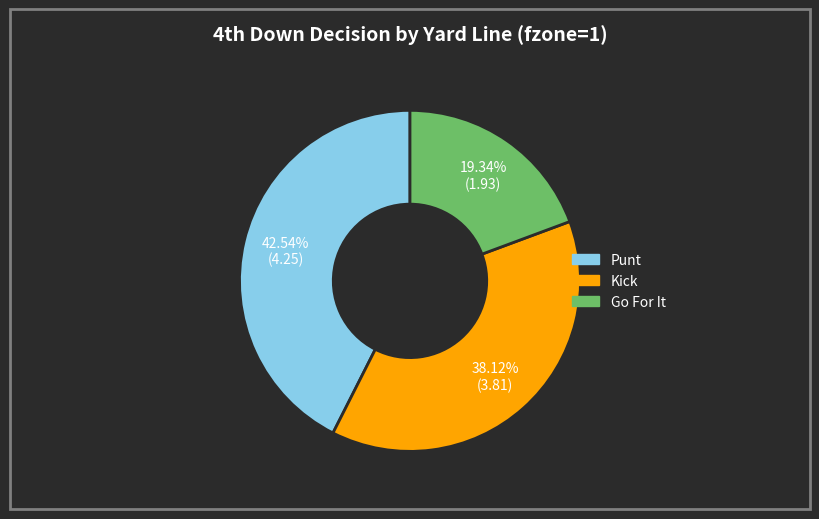

To the nearest percent, what is the difference between the largest and smallest slice percentages?

23%